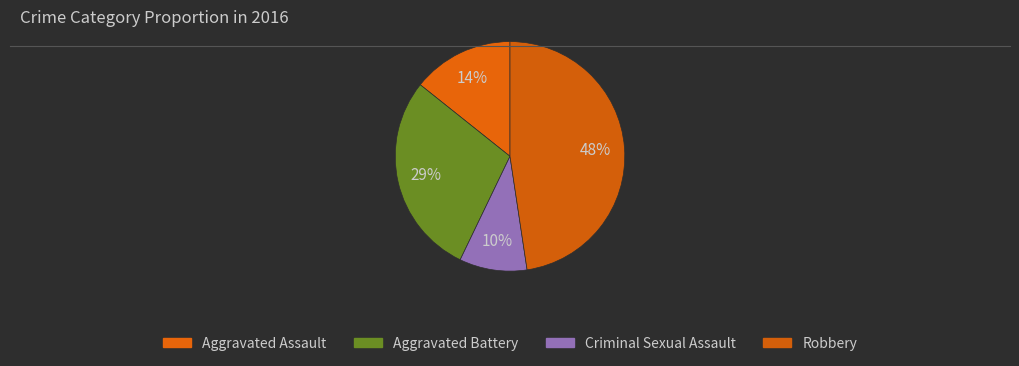

Count the number of slices in the pie.

4